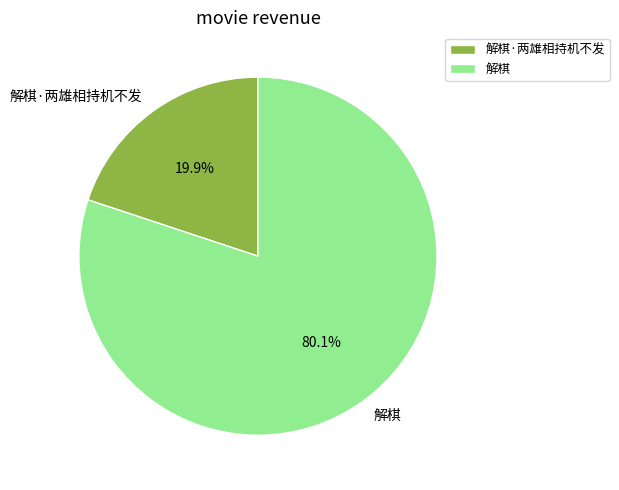

What is the smallest slice in the pie chart?

解棋·两雄相持机不发